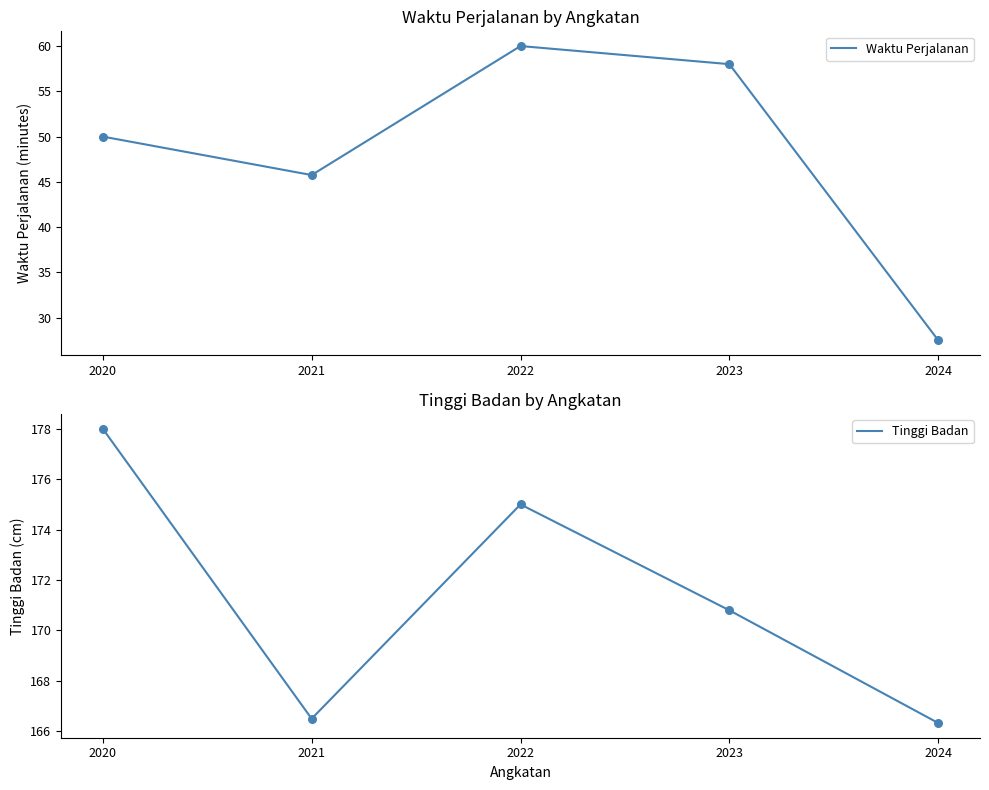

What are all the series names shown in the legend?

Waktu Perjalanan, Tinggi Badan